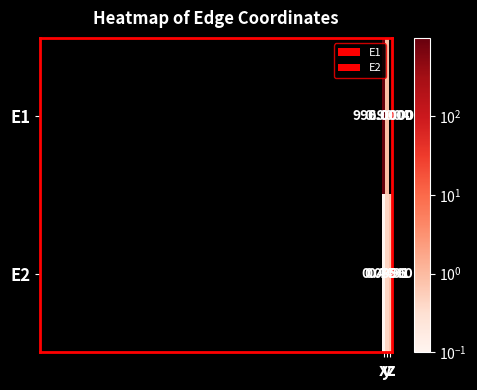

At y, list the series in order from smallest to largest.

E2, E1